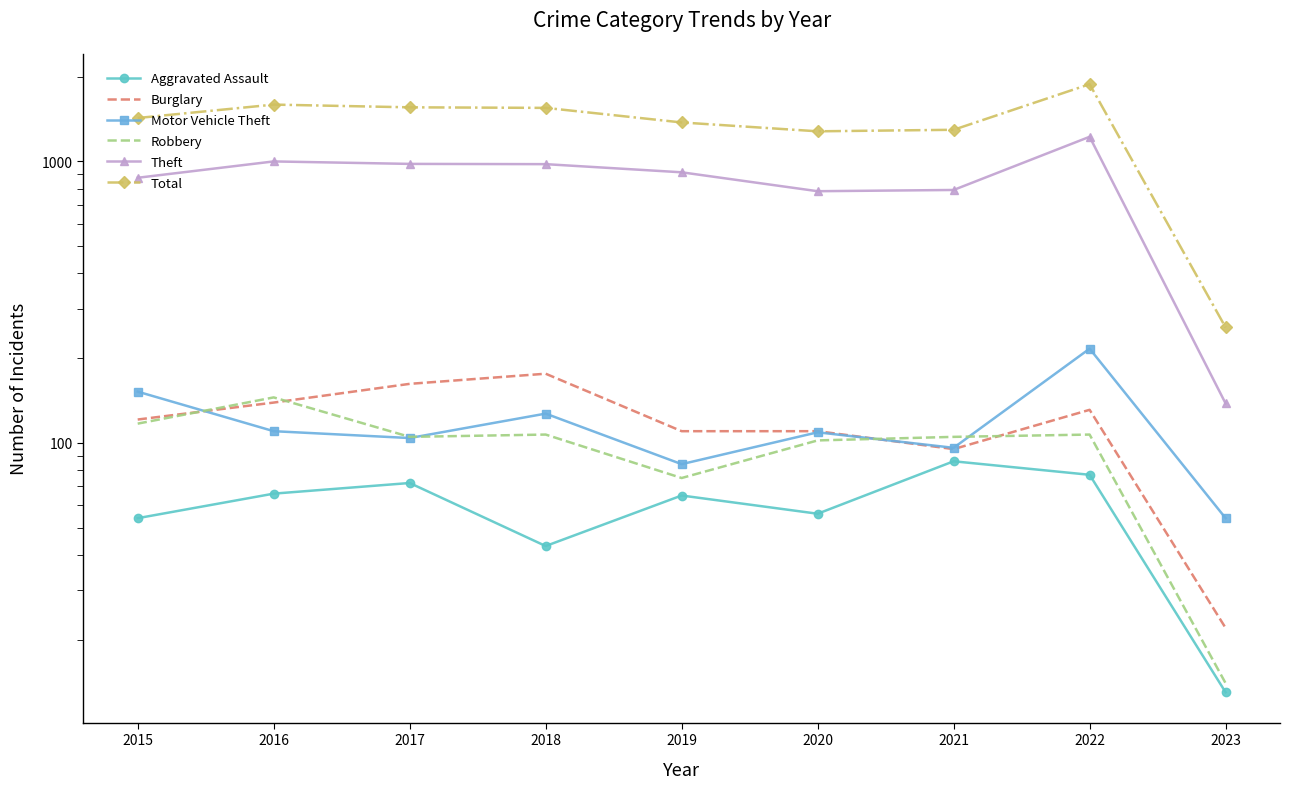

True or false: Aggravated Assault and Total intersect in this chart.

False